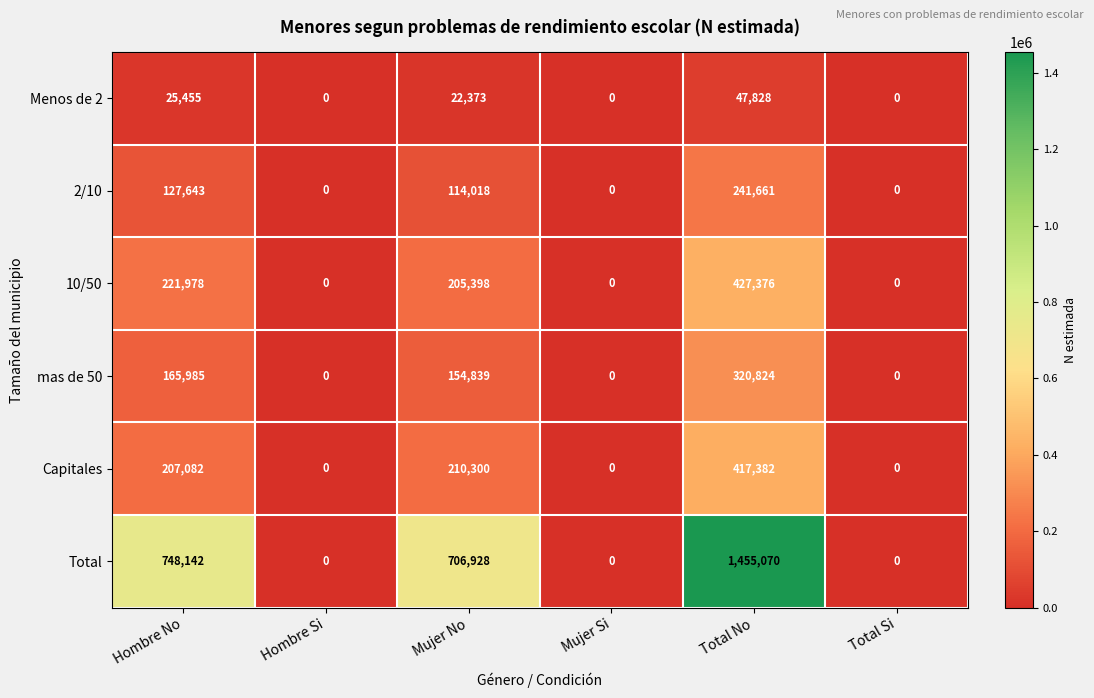

List the series in order of their peak value, lowest first.

Menos de 2, 2/10, mas de 50, Capitales, 10/50, Total